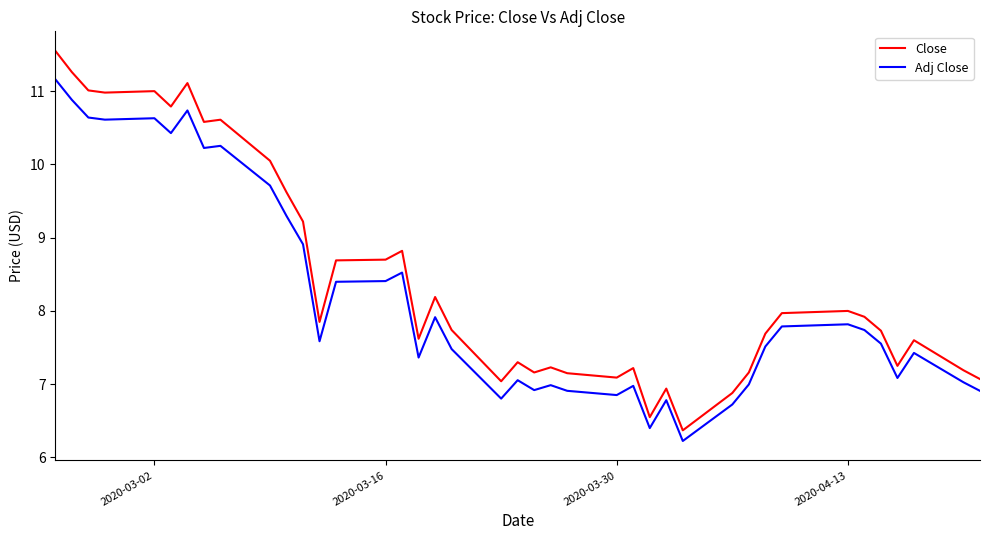

Which series has the largest range (max minus min)?

Close